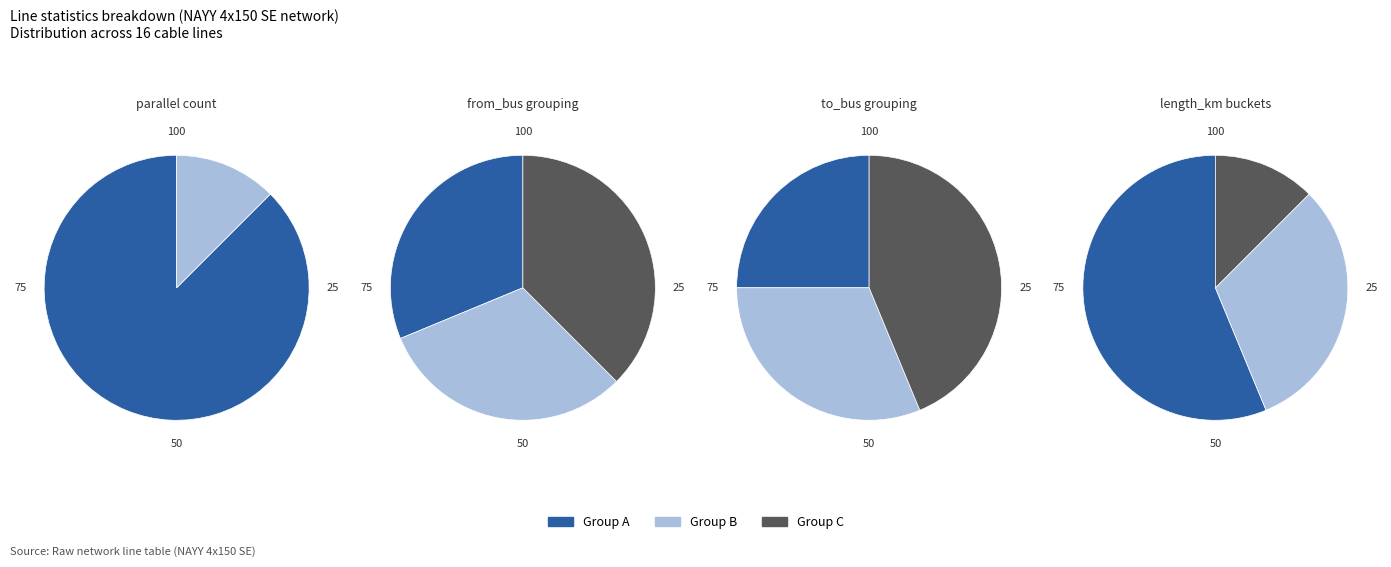

To the nearest percent, what is the difference between the parallel=1 and parallel=2 slice percentages?

75%